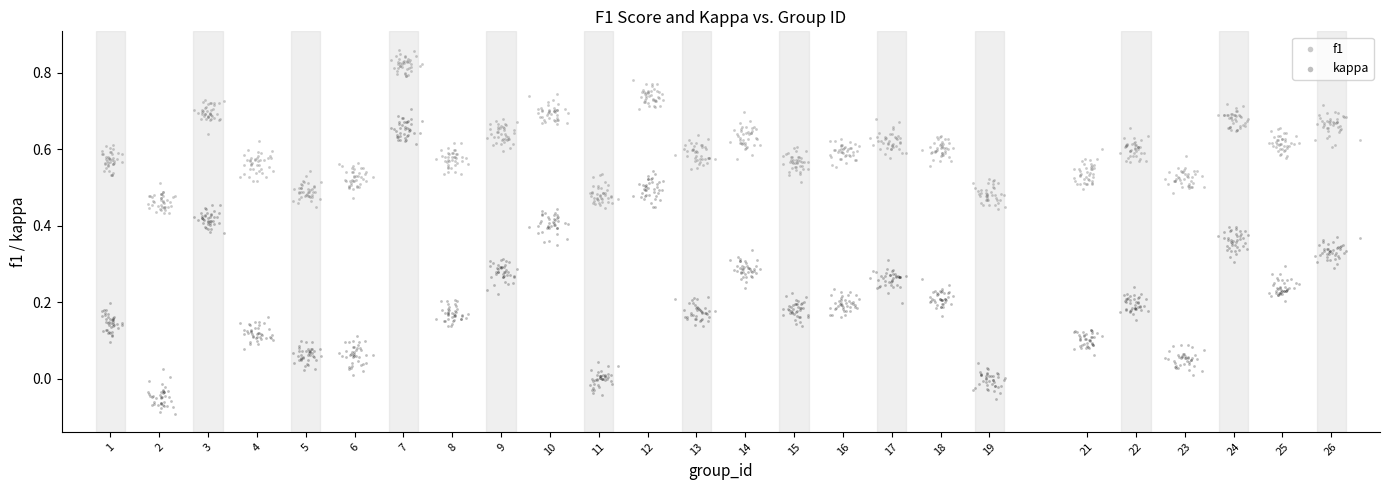

Which series has the largest Y range (max minus min)?

kappa